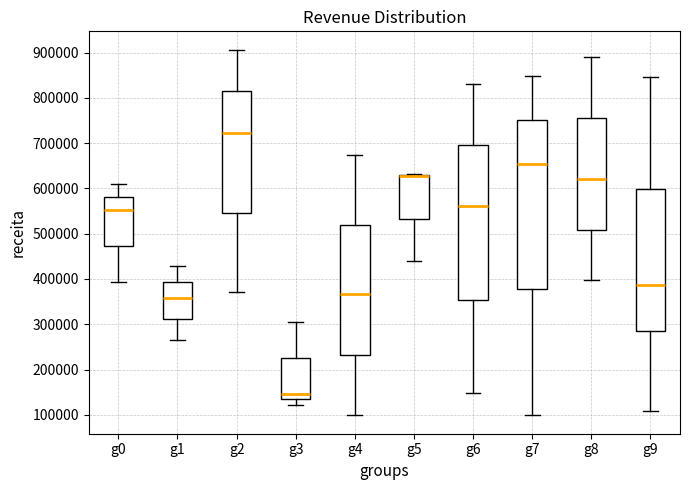

Which box is the tallest, from its lower edge to its upper edge?

g7